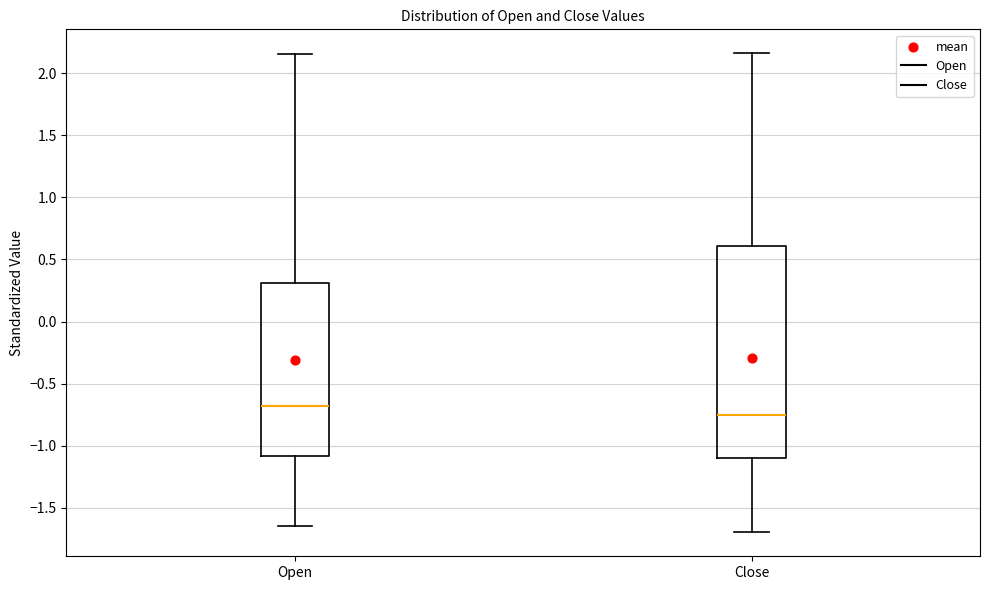

Reading left to right, read every box against the y-axis: the position of its median line, the range the box covers, and the ends of its whiskers. The values are not printed on the chart, so give them approximately, as read against the axis.

Open: median -0.70, box -1.10 to 0.30, whiskers -1.65 to 2.15
Close: median -0.75, box -1.10 to 0.60, whiskers -1.70 to 2.15